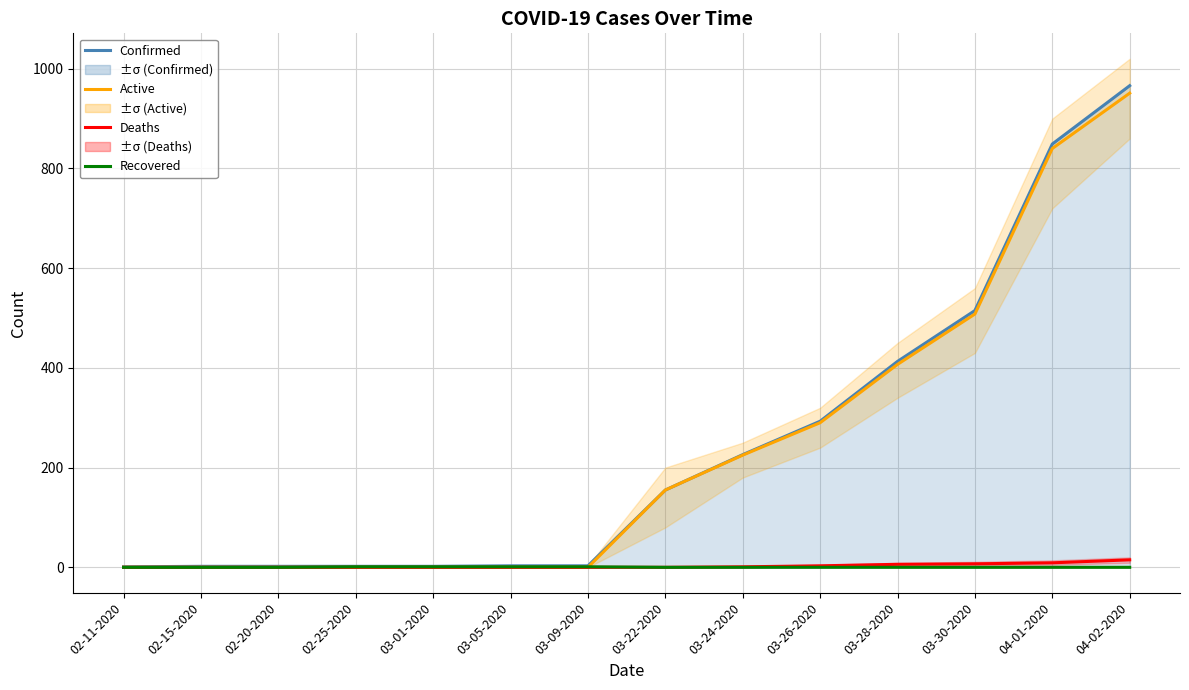

Reading left to right, list all the values displayed in this chart.

Confirmed: 02-11-2020=1	02-15-2020=2	02-20-2020=2	02-25-2020=2	03-01-2020=2	03-05-2020=3	03-09-2020=3	03-22-2020=155	03-24-2020=226	03-26-2020=293	03-28-2020=413	03-30-2020=515	04-01-2020=849	04-02-2020=966
Active: 02-11-2020=0	02-15-2020=0	02-20-2020=0	02-25-2020=0	03-01-2020=0	03-05-2020=0	03-09-2020=0	03-22-2020=155	03-24-2020=225	03-26-2020=290	03-28-2020=407	03-30-2020=508	04-01-2020=840	04-02-2020=951
Deaths: 02-11-2020=0	02-15-2020=0	02-20-2020=0	02-25-2020=0	03-01-2020=0	03-05-2020=0	03-09-2020=0	03-22-2020=0	03-24-2020=1	03-26-2020=3	03-28-2020=6	03-30-2020=7	04-01-2020=9	04-02-2020=15
Recovered: 02-11-2020=0	02-15-2020=0	02-20-2020=0	02-25-2020=1	03-01-2020=1	03-05-2020=1	03-09-2020=1	03-22-2020=0	03-24-2020=0	03-26-2020=0	03-28-2020=0	03-30-2020=0	04-01-2020=0	04-02-2020=0